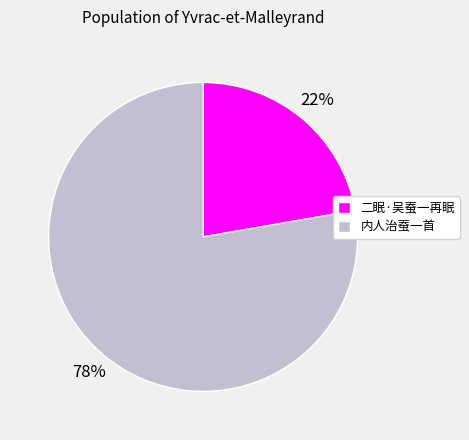

What percentage is the 内人治蚕一首 slice, to the nearest percent?

78%